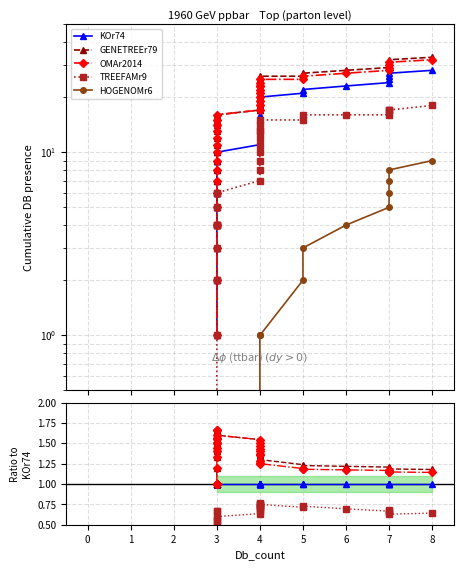

True or false: KOr74 and OMAr2014 cross at least once.

False